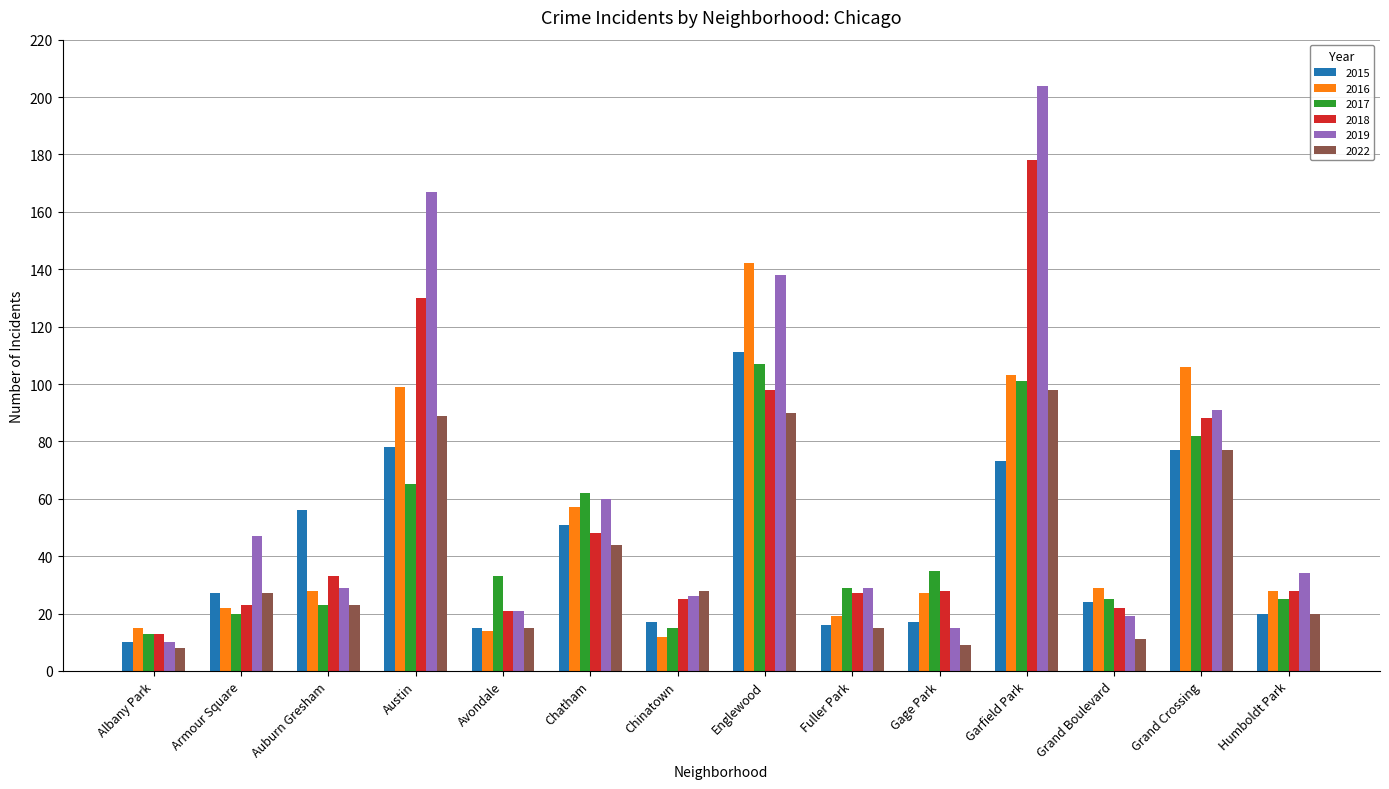

What position from the right is Armour Square?

13